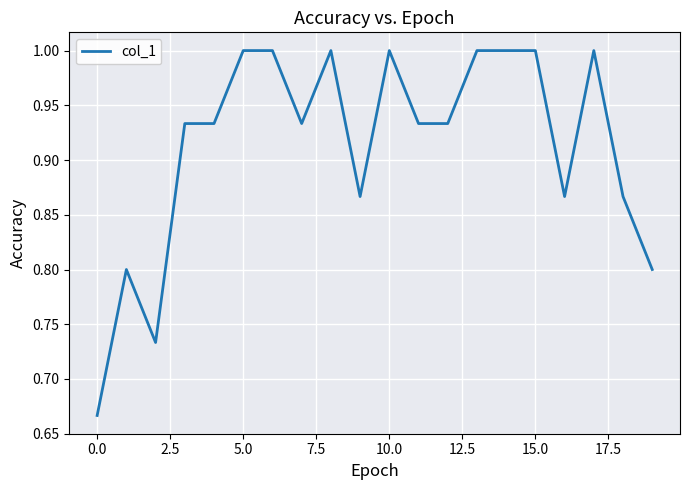

What is the difference between the maximum and minimum values?

0.3